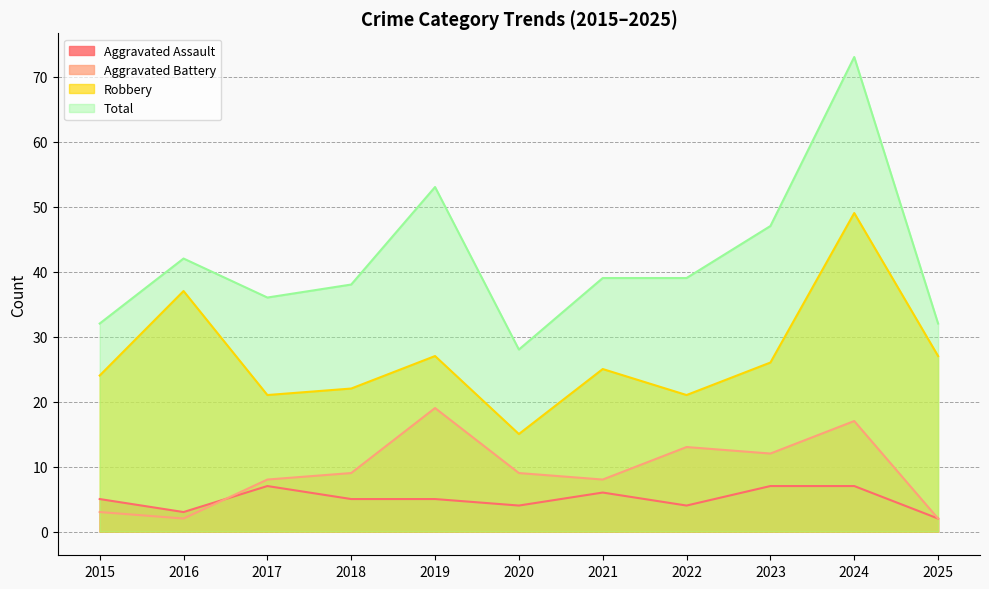

At which label is Robbery closest to 32?

2016